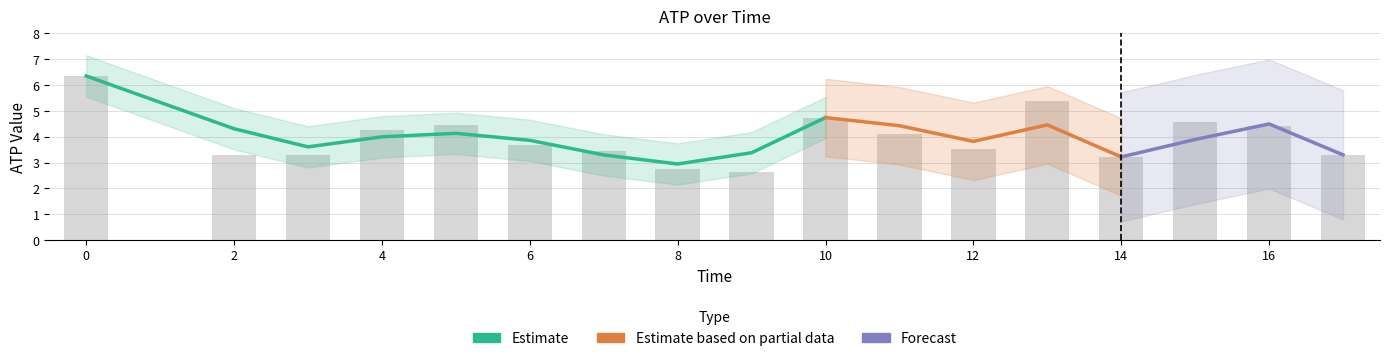

List the labels in order of value, smallest first.

9, 8, 14, 2, 3, 17, 7, 12, 6, 11, 4, 16, 5, 15, 10, 13, 0